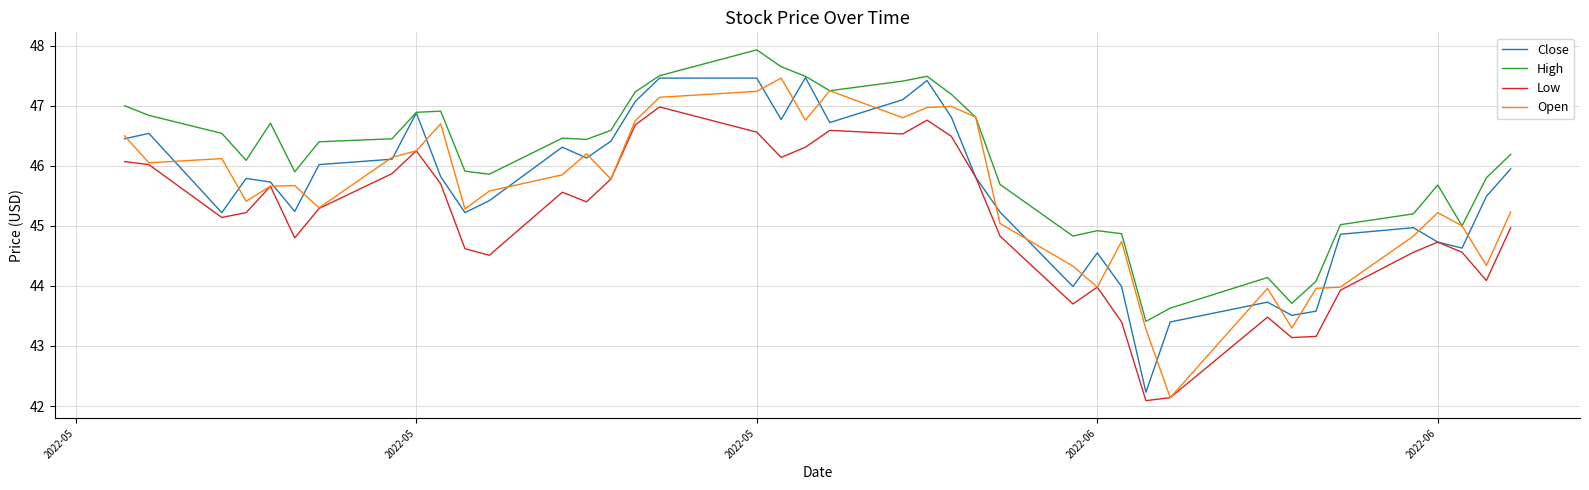

At how many categories does at least one series exceed 44?

37